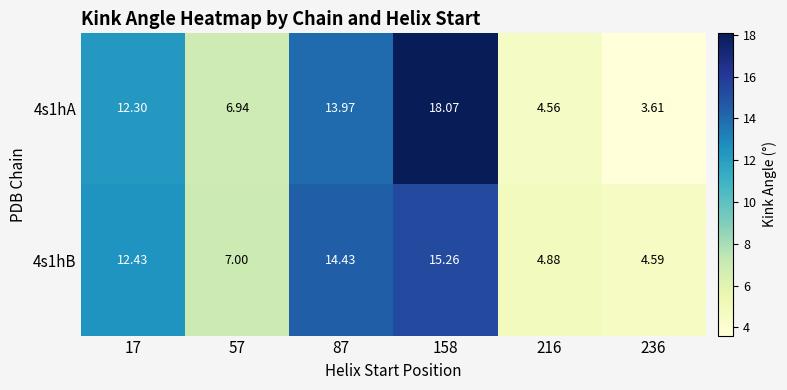

Is the value of 4s1hA at 236 greater than the value of 4s1hB at 236?

No